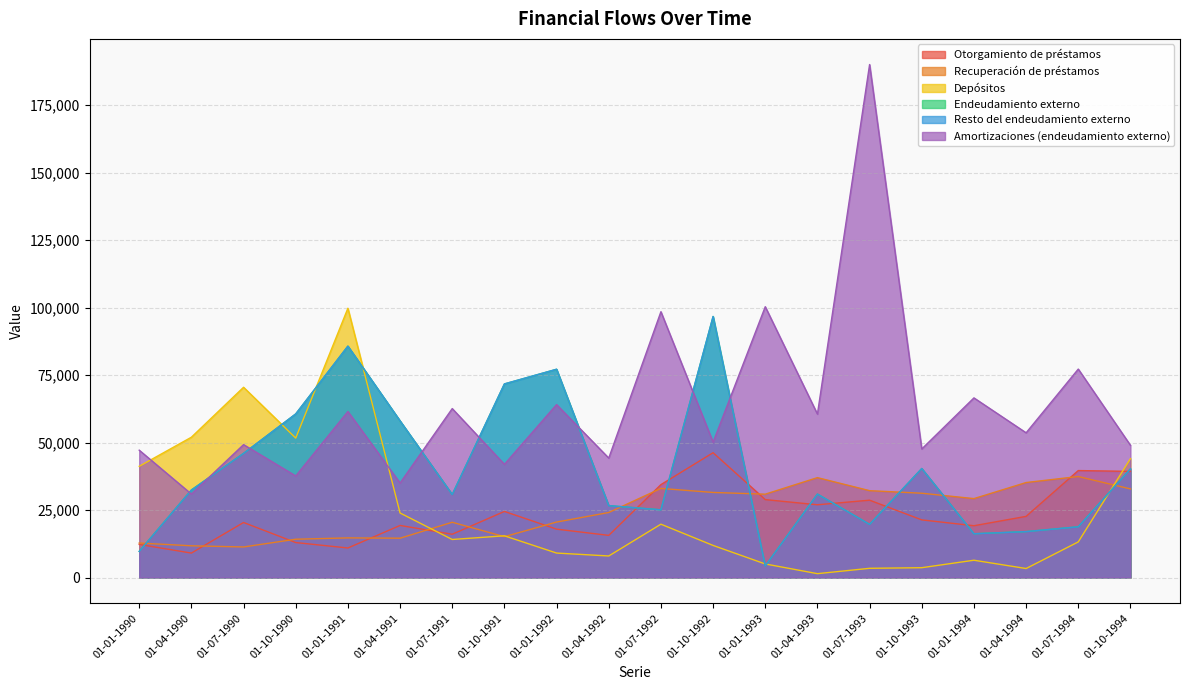

What is the total value across all series at 01-07-1993?

293714